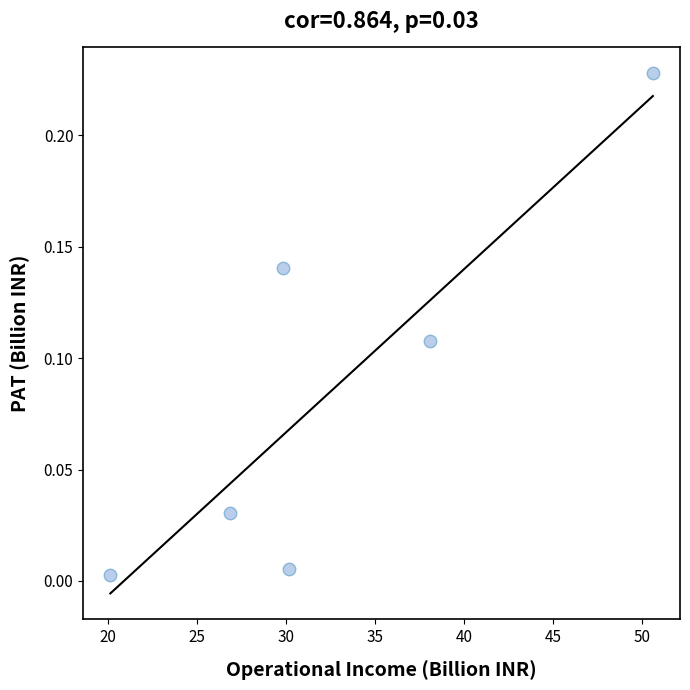

What is the average X value?

32.6